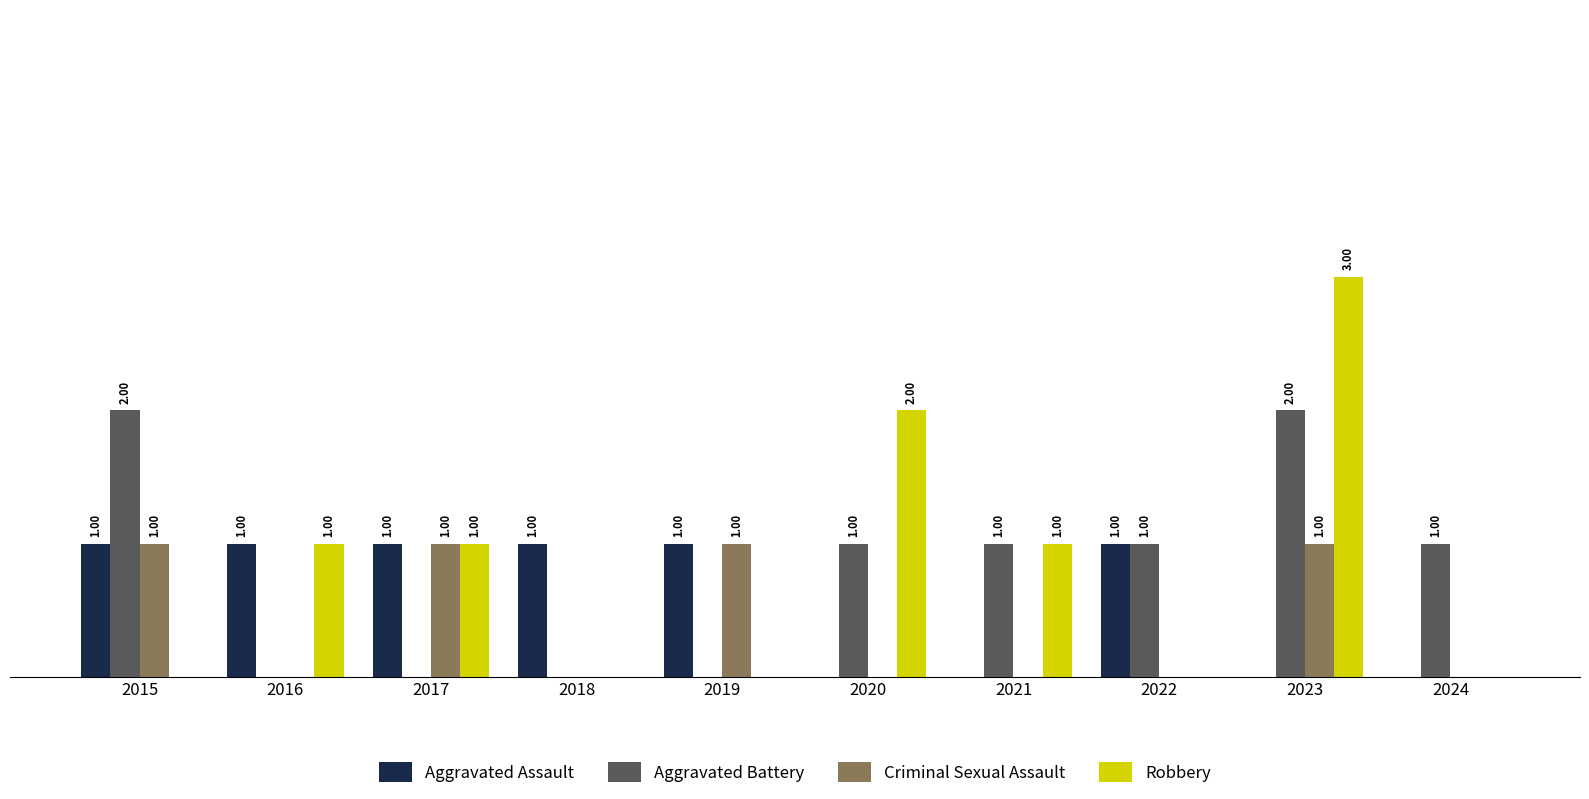

Which series changed the most between 2021 and 2024?

Robbery